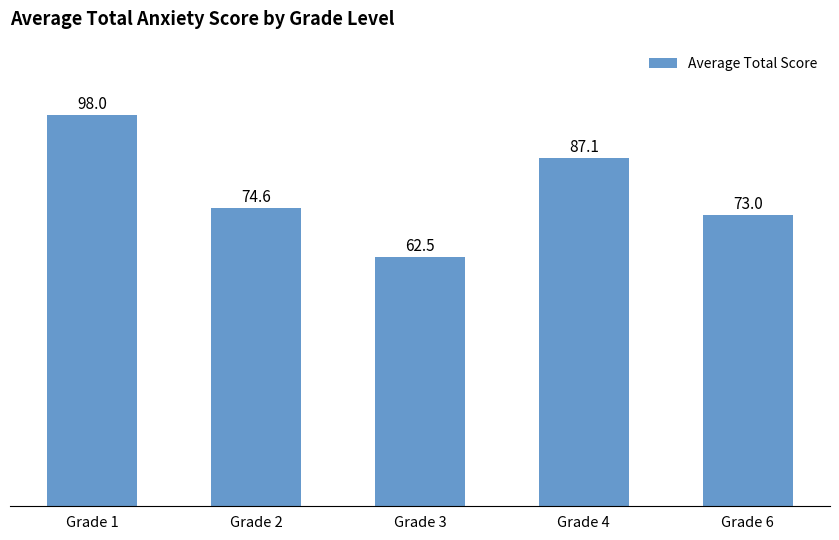

True or false: the data shows 90.9 at Grade 3.

False